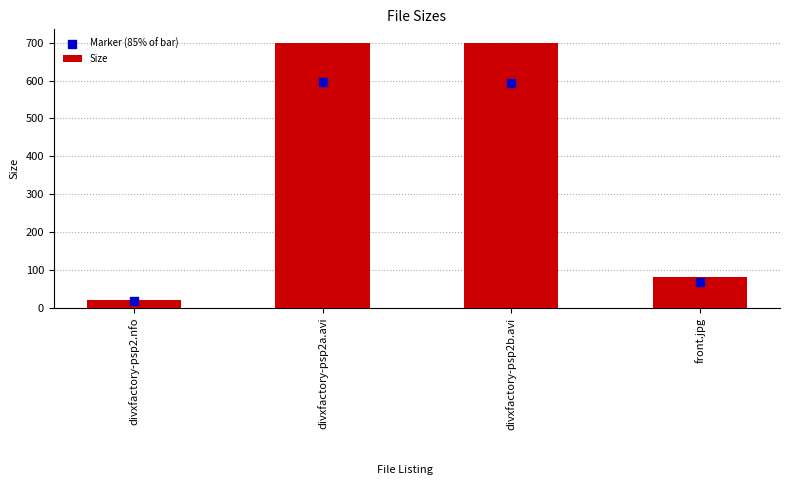

What are all the series names shown in the legend?

Size, Marker (85% of bar)